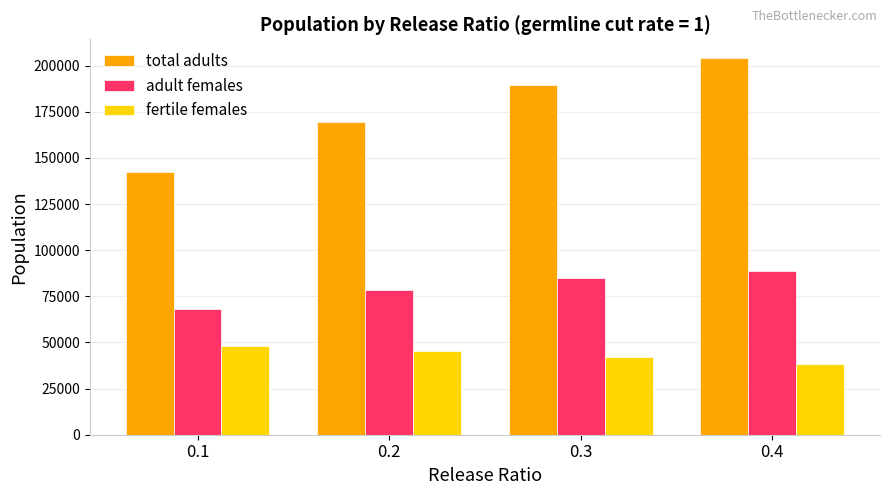

Reading left to right, extract all data points from this chart.

total adults: 0.1=142557.0	0.2=169389.0	0.3=189497.1	0.4=204120.8
adult females: 0.1=68012.3	0.2=78172.6	0.3=84816.5	0.4=88940.3
fertile females: 0.1=48069.1	0.2=45283.4	0.3=42143.1	0.4=38511.9